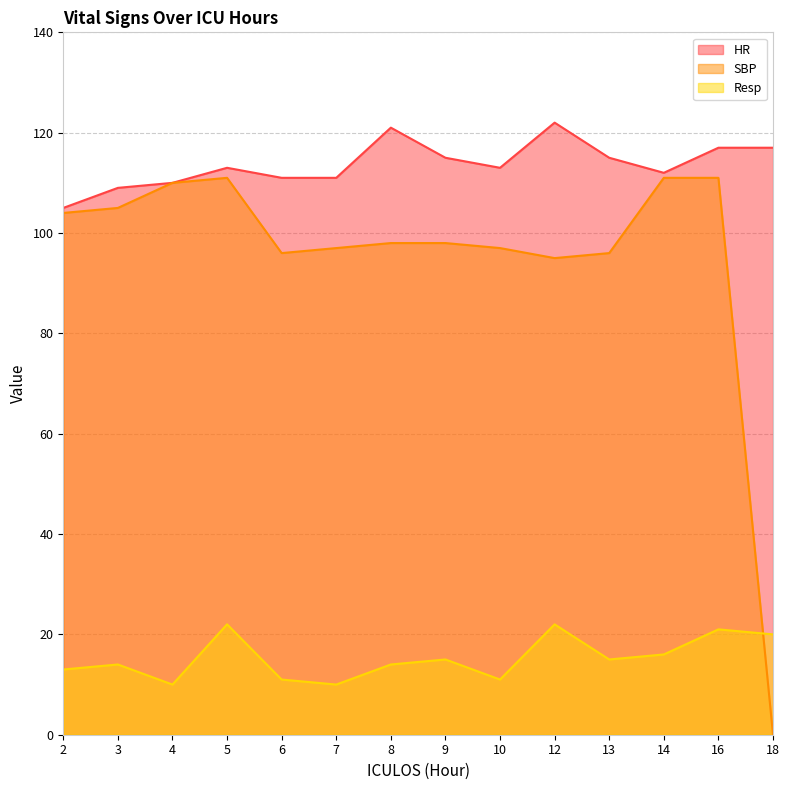

Reading right to left, list all the values displayed in this chart.

HR: 18=117	16=117	14=112	13=115	12=122	10=113	9=115	8=121	7=111	6=111	5=113	4=110	3=109	2=105
SBP: 18=0	16=111	14=111	13=96	12=95	10=97	9=98	8=98	7=97	6=96	5=111	4=110	3=105	2=104
Resp: 18=20	16=21	14=16	13=15	12=22	10=11	9=15	8=14	7=10	6=11	5=22	4=10	3=14	2=13